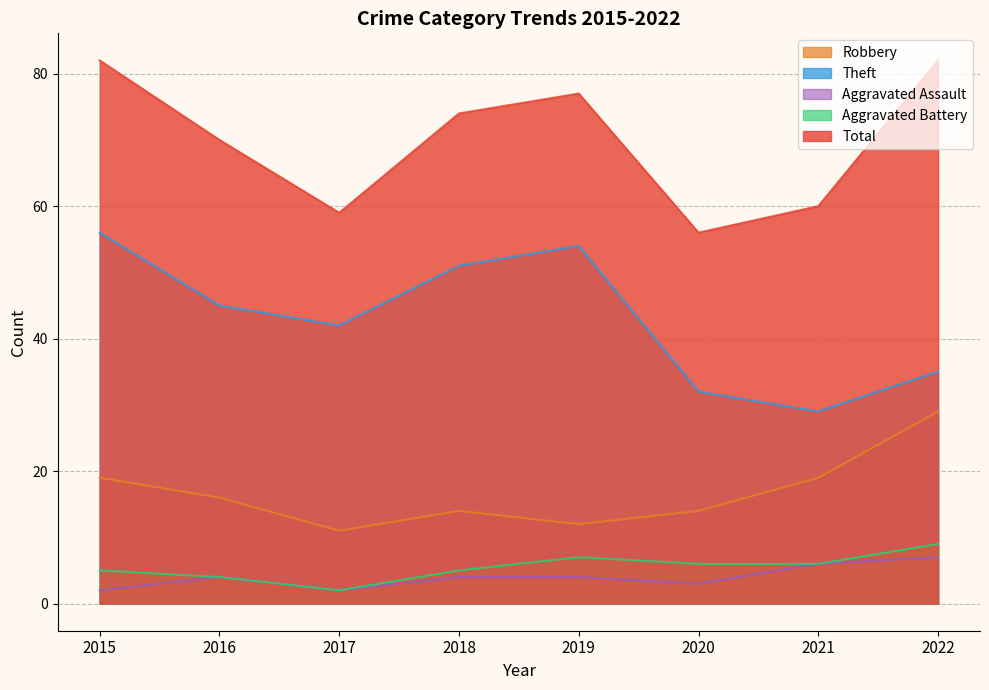

Reading left to right, what are all the values shown in this chart?

Robbery: 2015=19	2016=16	2017=11	2018=14	2019=12	2020=14	2021=19	2022=29
Theft: 2015=56	2016=45	2017=42	2018=51	2019=54	2020=32	2021=29	2022=35
Aggravated Assault: 2015=2	2016=4	2017=2	2018=4	2019=4	2020=3	2021=6	2022=7
Aggravated Battery: 2015=5	2016=4	2017=2	2018=5	2019=7	2020=6	2021=6	2022=9
Total: 2015=82	2016=70	2017=59	2018=74	2019=77	2020=56	2021=60	2022=82